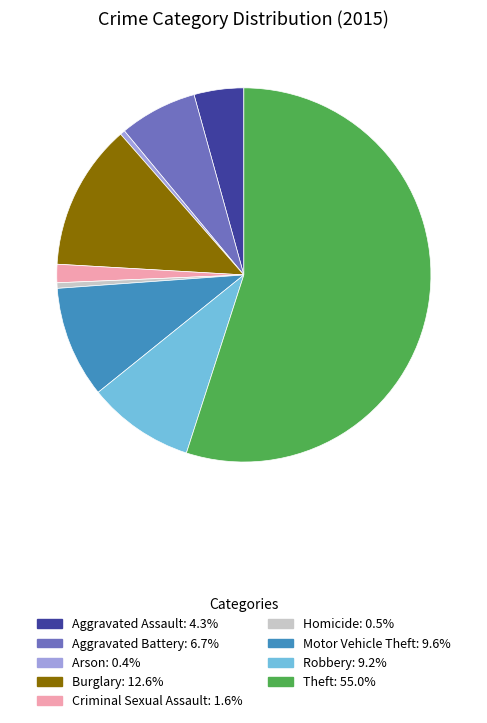

How many segments does this pie chart have?

9